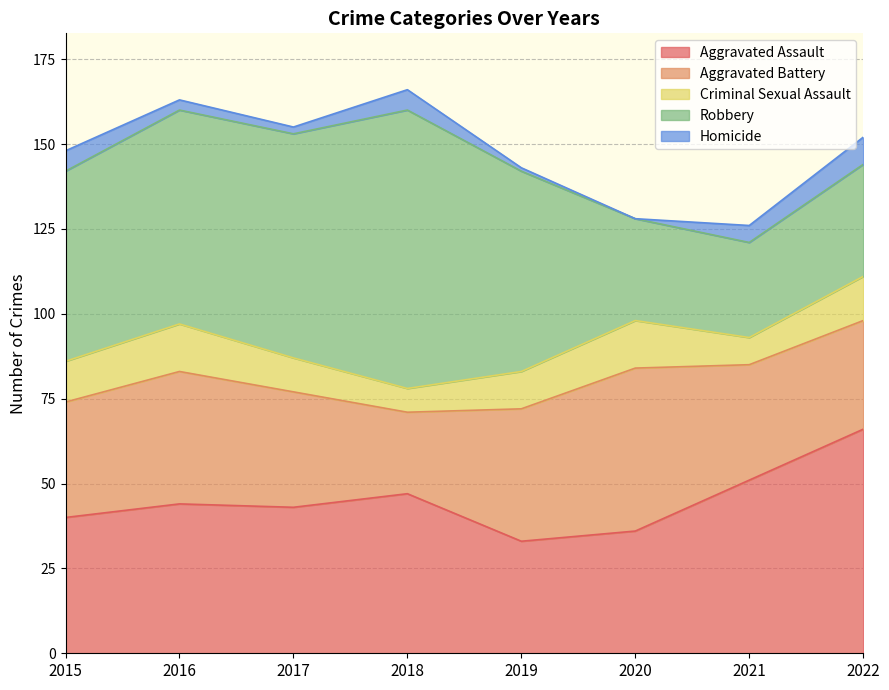

Reading left to right, list all the values displayed in this chart.

Aggravated Assault: 2015=40	2016=44	2017=43	2018=47	2019=33	2020=36	2021=51	2022=66
Aggravated Battery: 2015=34	2016=39	2017=34	2018=24	2019=39	2020=48	2021=34	2022=32
Criminal Sexual Assault: 2015=12	2016=14	2017=10	2018=7	2019=11	2020=14	2021=8	2022=13
Robbery: 2015=56	2016=63	2017=66	2018=82	2019=59	2020=30	2021=28	2022=33
Homicide: 2015=6	2016=3	2017=2	2018=6	2019=1	2020=0	2021=5	2022=8